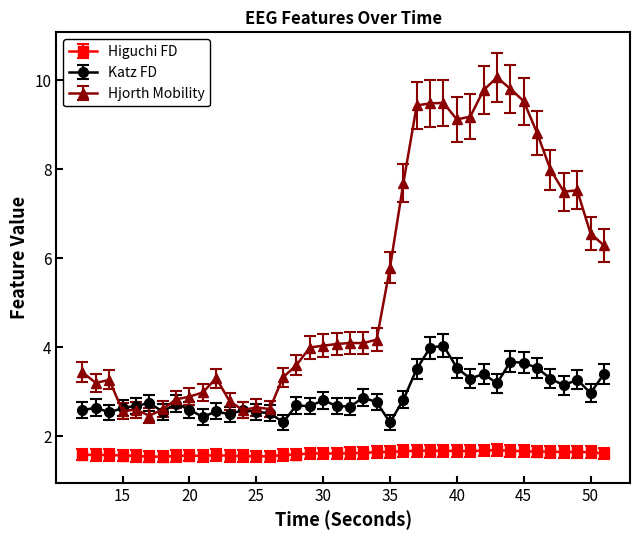

True or false: Higuchi FD and Katz FD cross at least once.

False